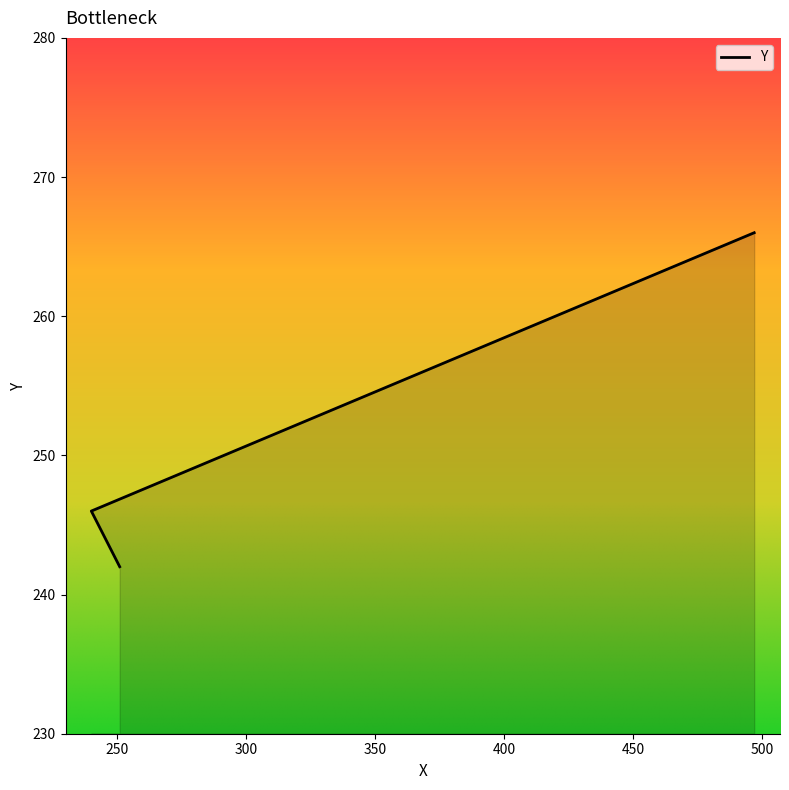

Rank the categories by value from highest to lowest.

497, 240, 251